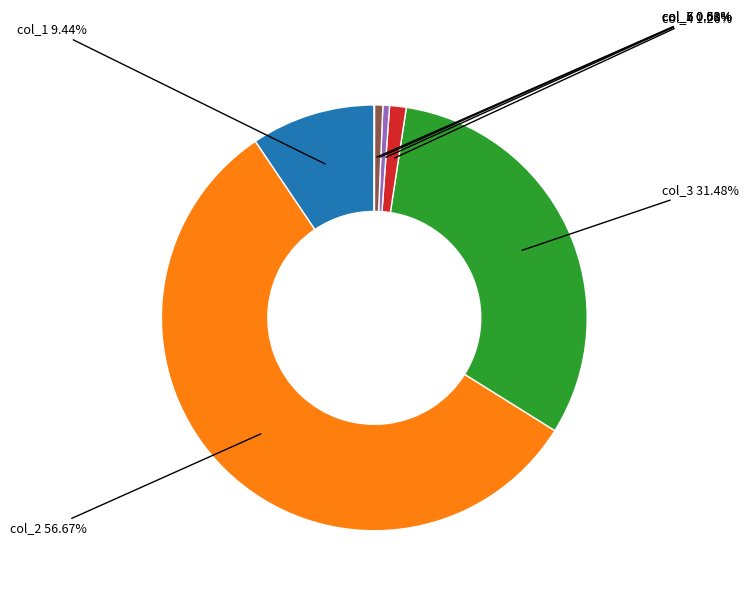

How many slices are in this pie chart?

7